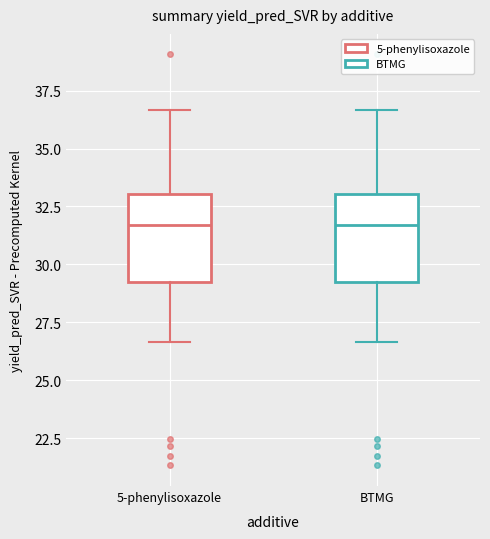

Where is the lower edge of the box for BTMG on the y-axis? The values are not printed on the chart, so give them approximately, as read against the axis.

29.5